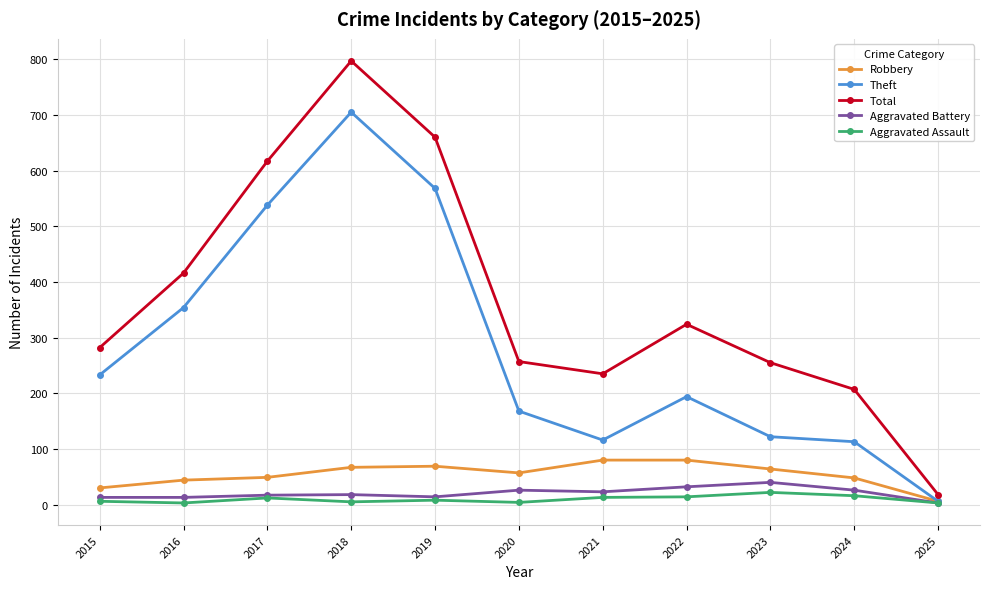

Where does the Robbery series first go above 57?

2018